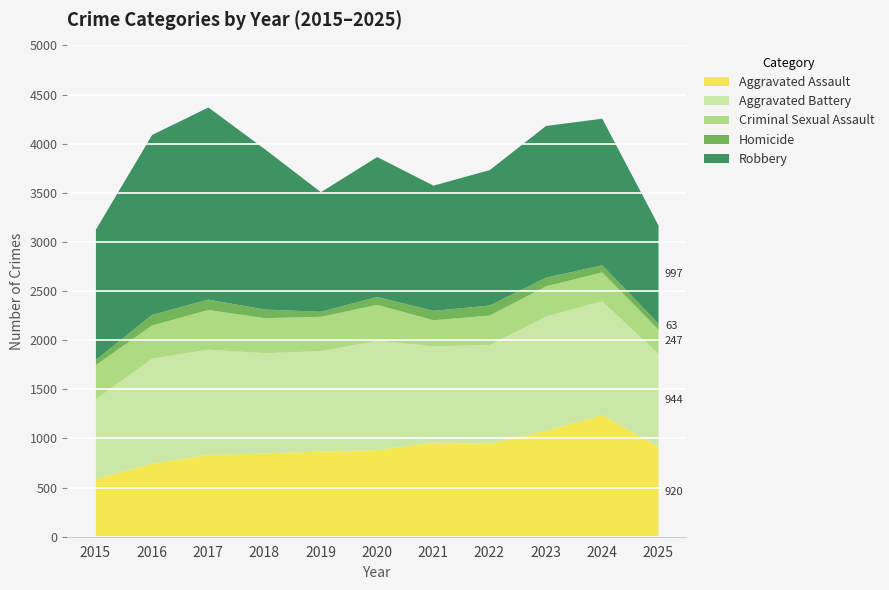

How many categories are shown in the chart?

11